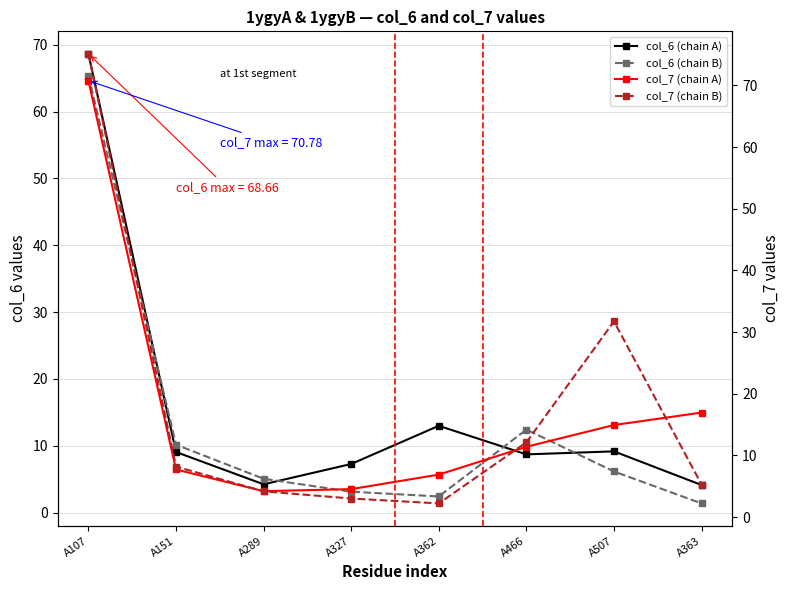

Reading left to right, what are all the values shown in this chart?

col_6 (chain A): A107=68.7	A151=9.1	A289=4.2	A327=7.3	A362=13.0	A466=8.7	A507=9.2	A363=4.1
col_6 (chain B): A107=65.4	A151=10.2	A289=5.1	A327=3.1	A362=2.4	A466=12.4	A507=6.1	A363=1.4
col_7 (chain A): A107=70.8	A151=7.7	A289=4.2	A327=4.5	A362=6.9	A466=11.4	A507=14.9	A363=16.9
col_7 (chain B): A107=75.1	A151=8.2	A289=4.2	A327=3.0	A362=2.2	A466=12.1	A507=31.7	A363=5.3